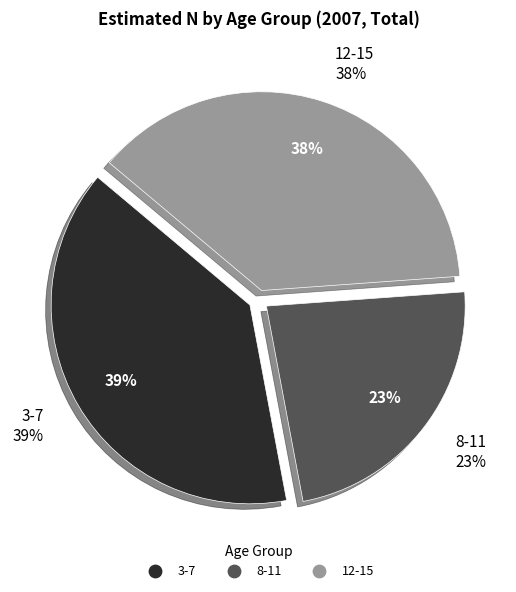

The 8-11 slice represents 14% of the pie. True or false?

False